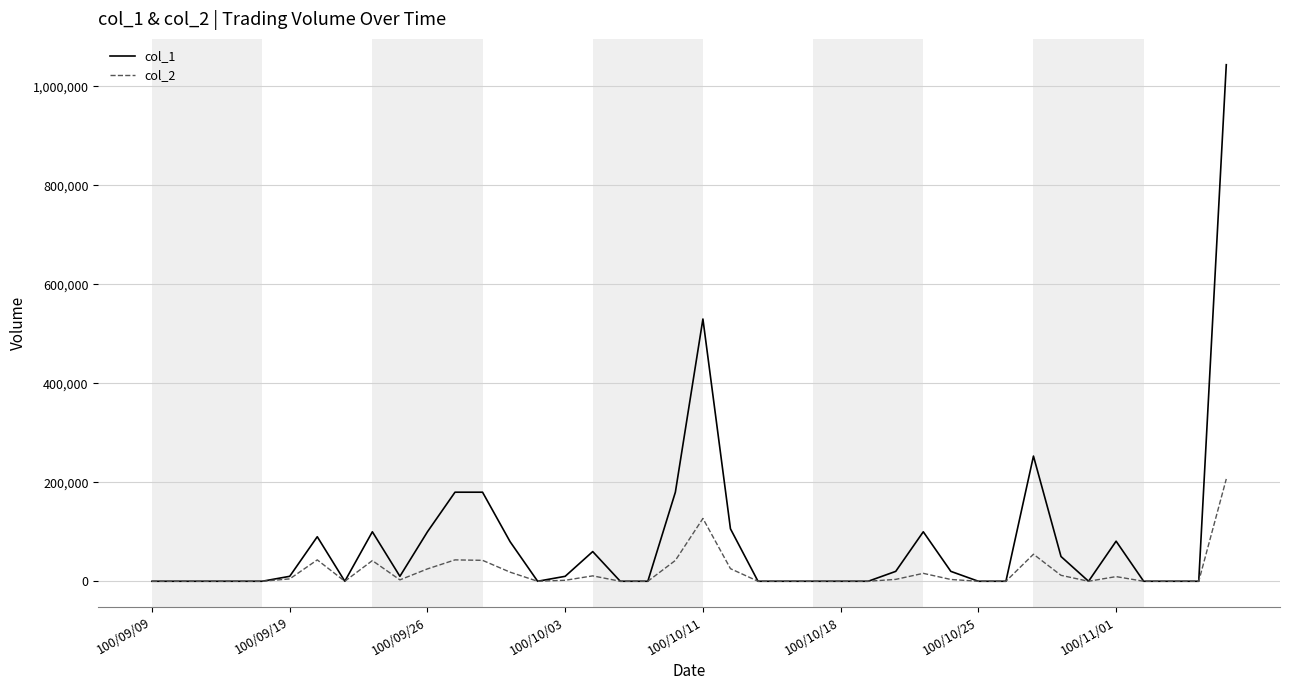

Which series has the largest total across all categories?

col_1